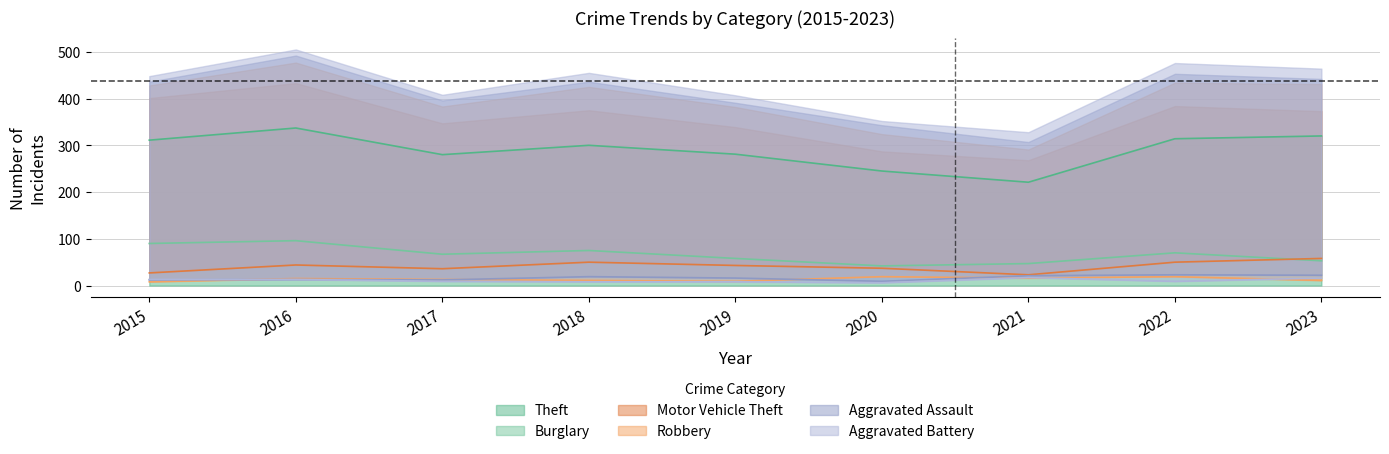

At which label does Motor Vehicle Theft first exceed 43?

2016